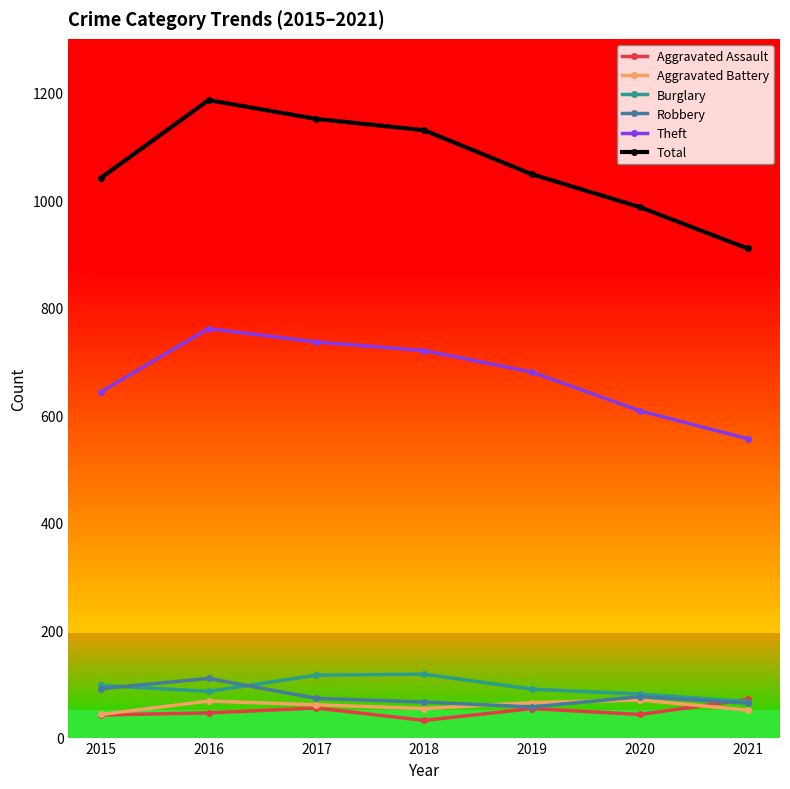

Which label corresponds to the largest value in the chart?

2016